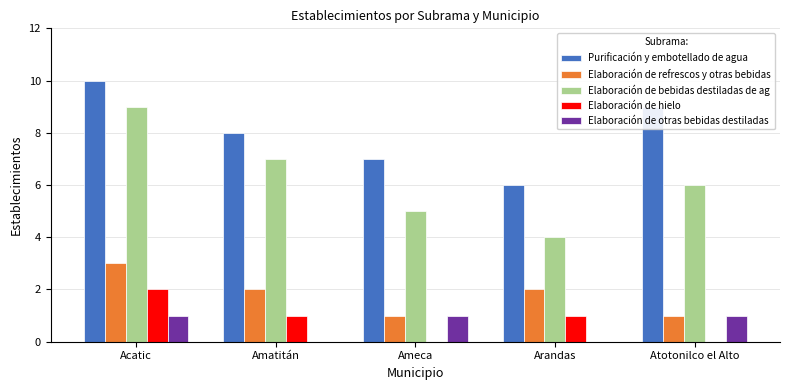

Reading left to right, list all the values displayed in this chart.

Purificación y embotellado de agua: 10	8	7	6	9
Elaboración de refrescos y otras bebidas: 3	2	1	2	1
Elaboración de bebidas destiladas de ag: 9	7	5	4	6
Elaboración de hielo: 2	1	0	1	0
Elaboración de otras bebidas destiladas: 1	0	1	0	1